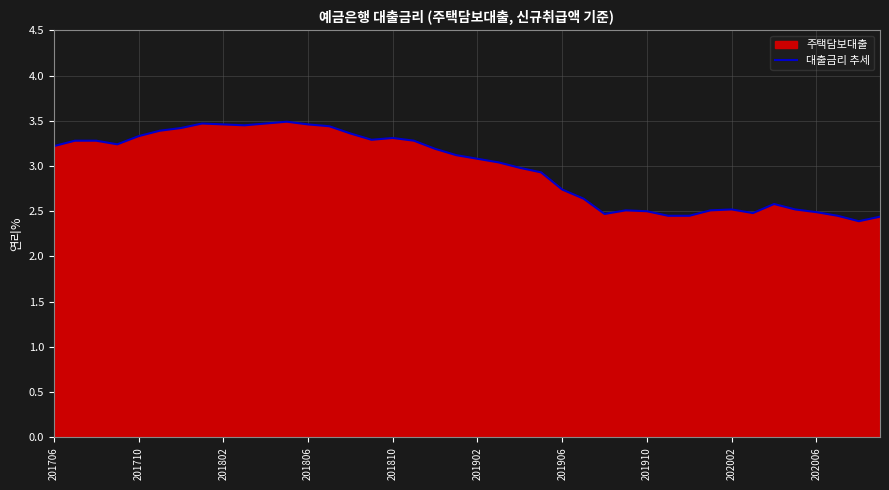

The chart shows a value of 3.5 at 10. True or false?

True